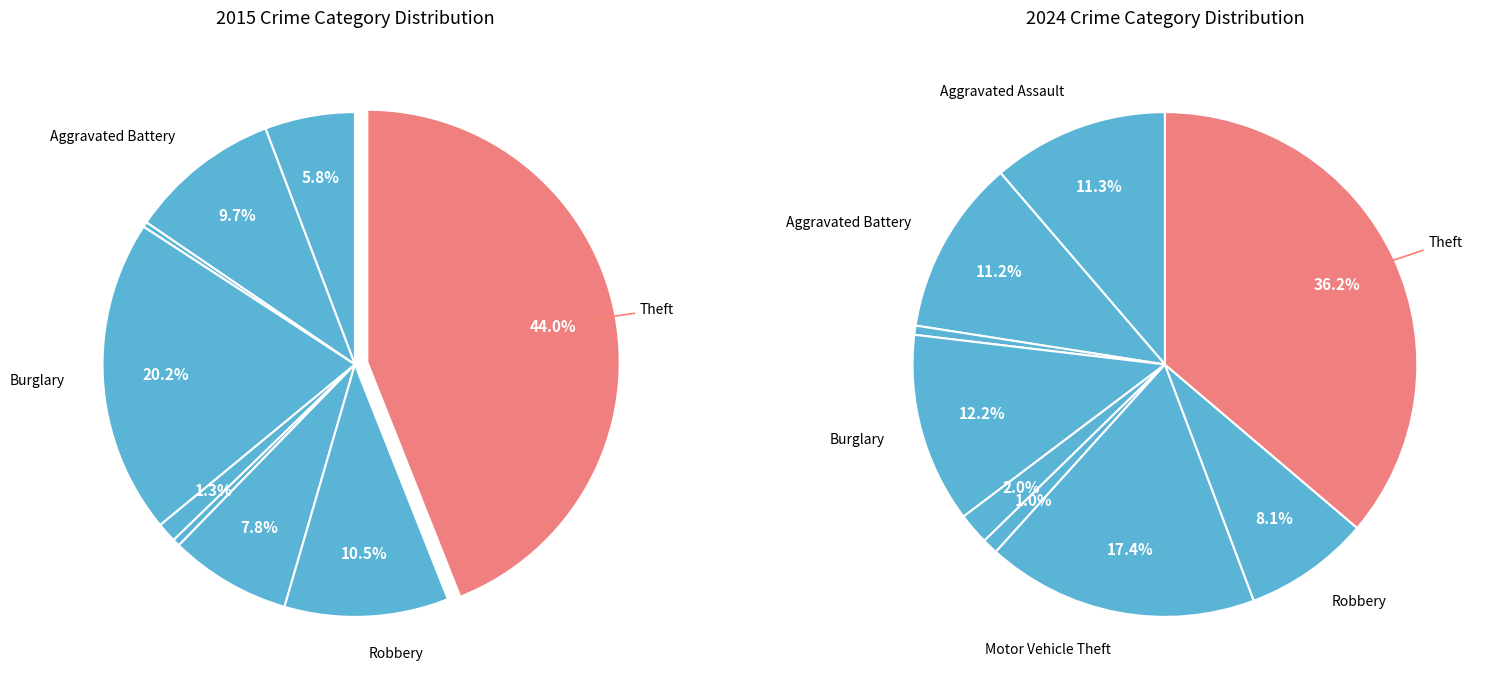

Is the sum of Arson and Homicide greater than half?

No